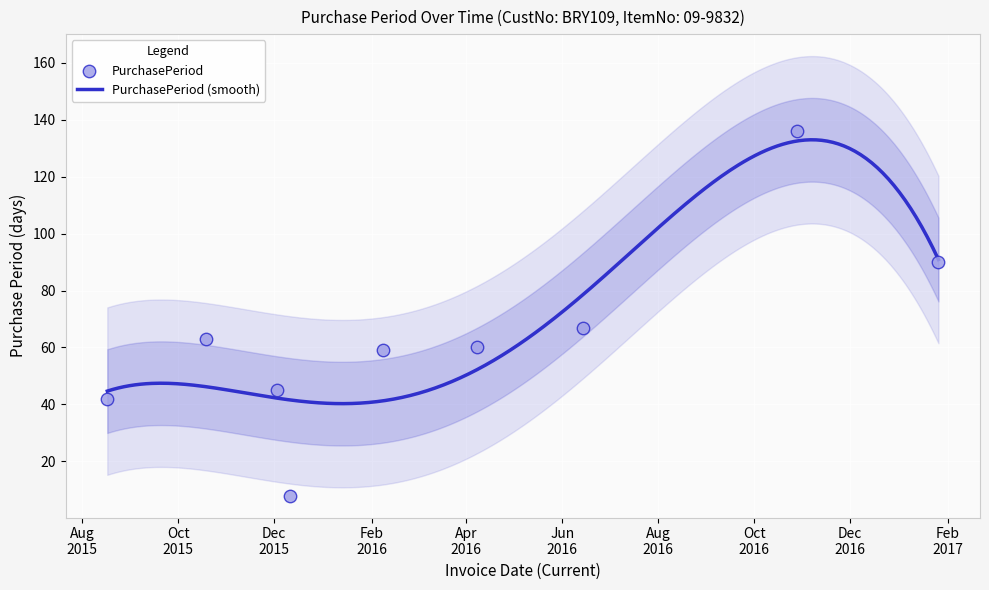

What is the ratio of the value at 2015-12-11 to the value at 2015-12-03?

0.2